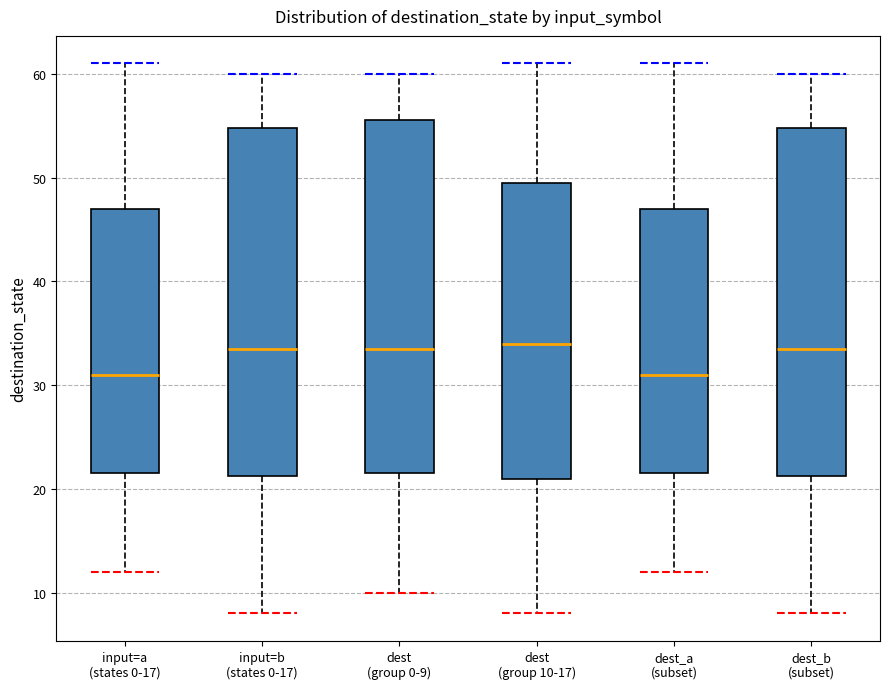

Where is the upper edge of the box for input=a (states 0-17) on the y-axis? The values are not printed on the chart, so give them approximately, as read against the axis.

47